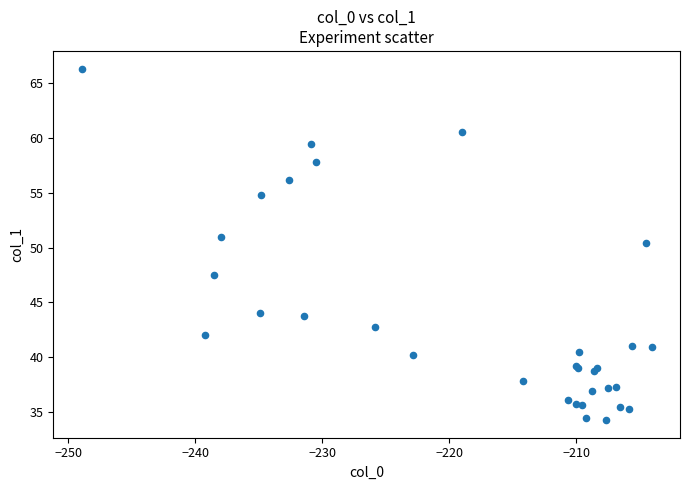

What Y value in the scatter plot is closest to 50?

50.4